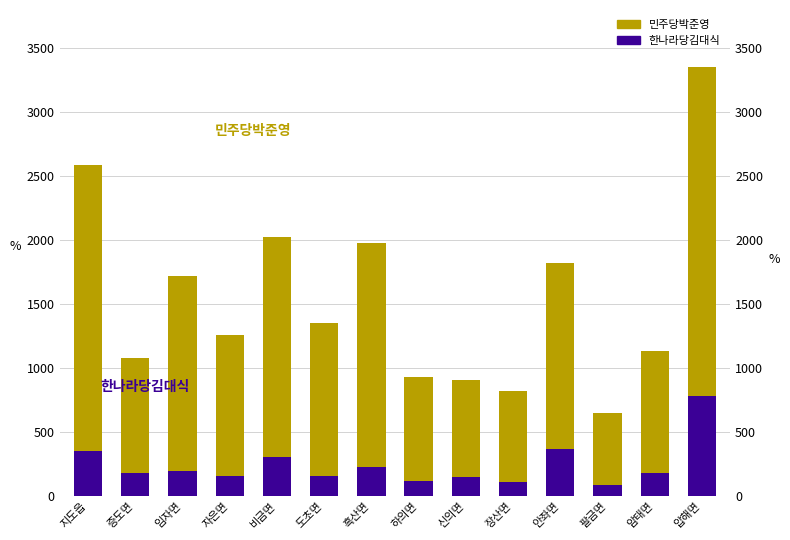

How many bars are there in total?

28